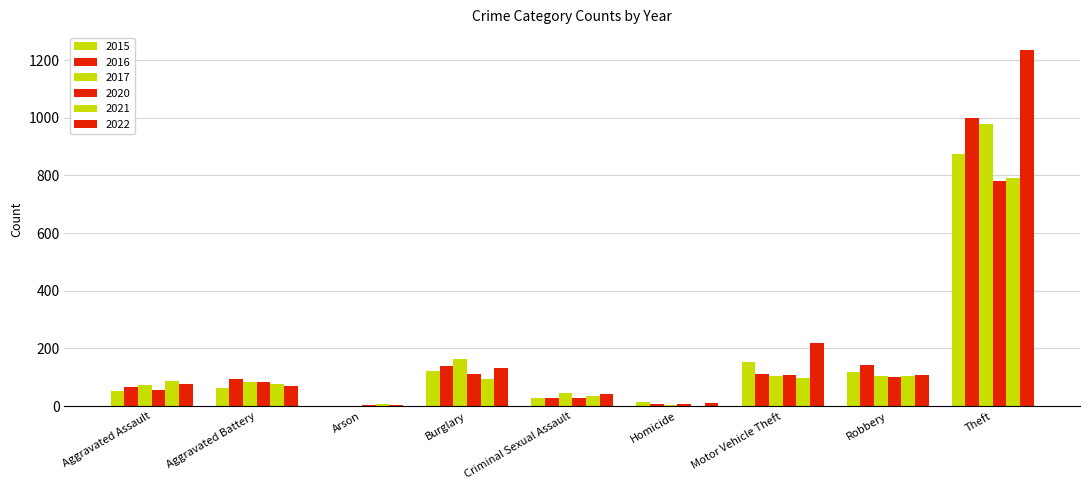

How many distinct data groups are displayed?

6